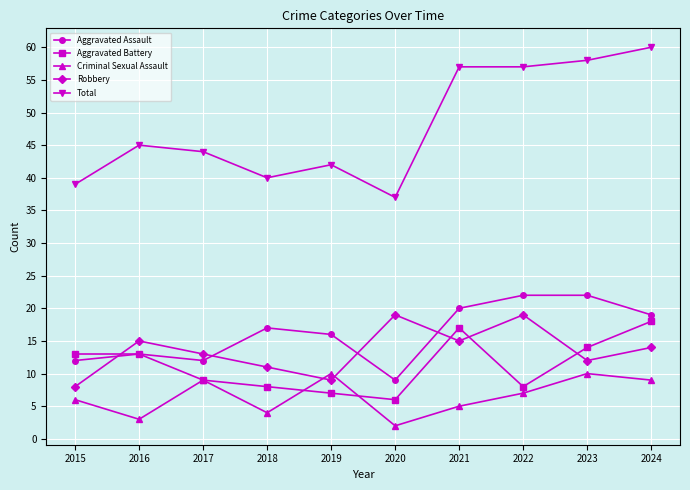

Which series has the widest spread of values?

Total